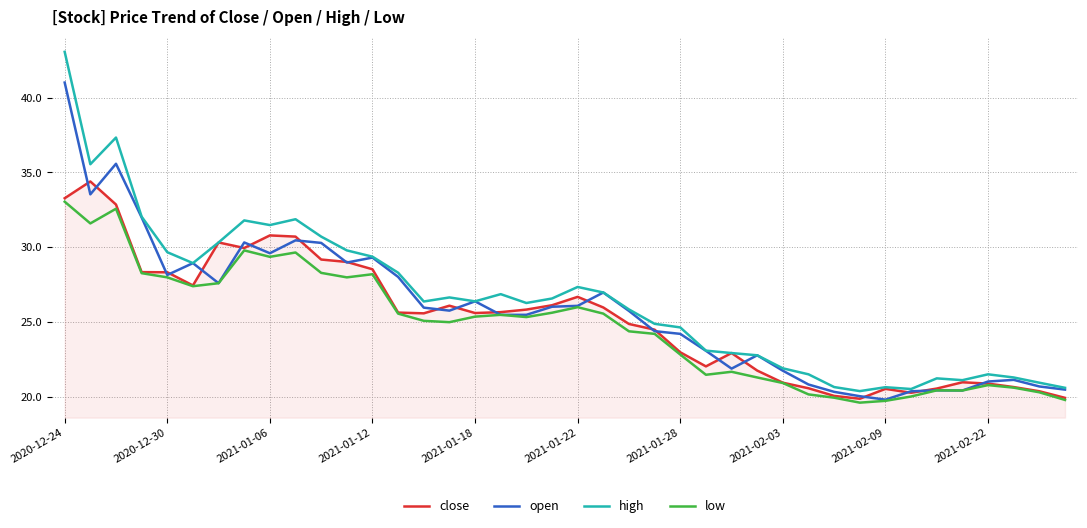

Does the chart display data point markers on the line(s)?

No